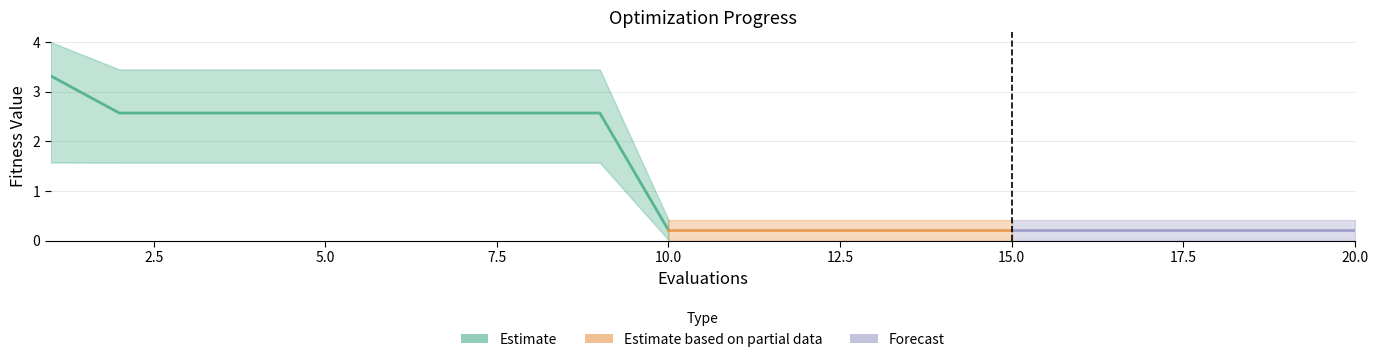

True or false: best and worst intersect in this chart.

False